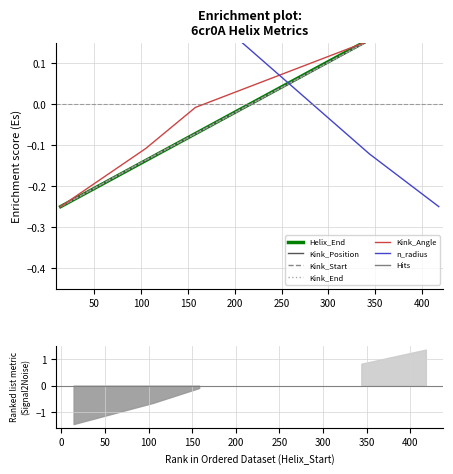

What is the lowest value of the Kink_Position series?

-0.2